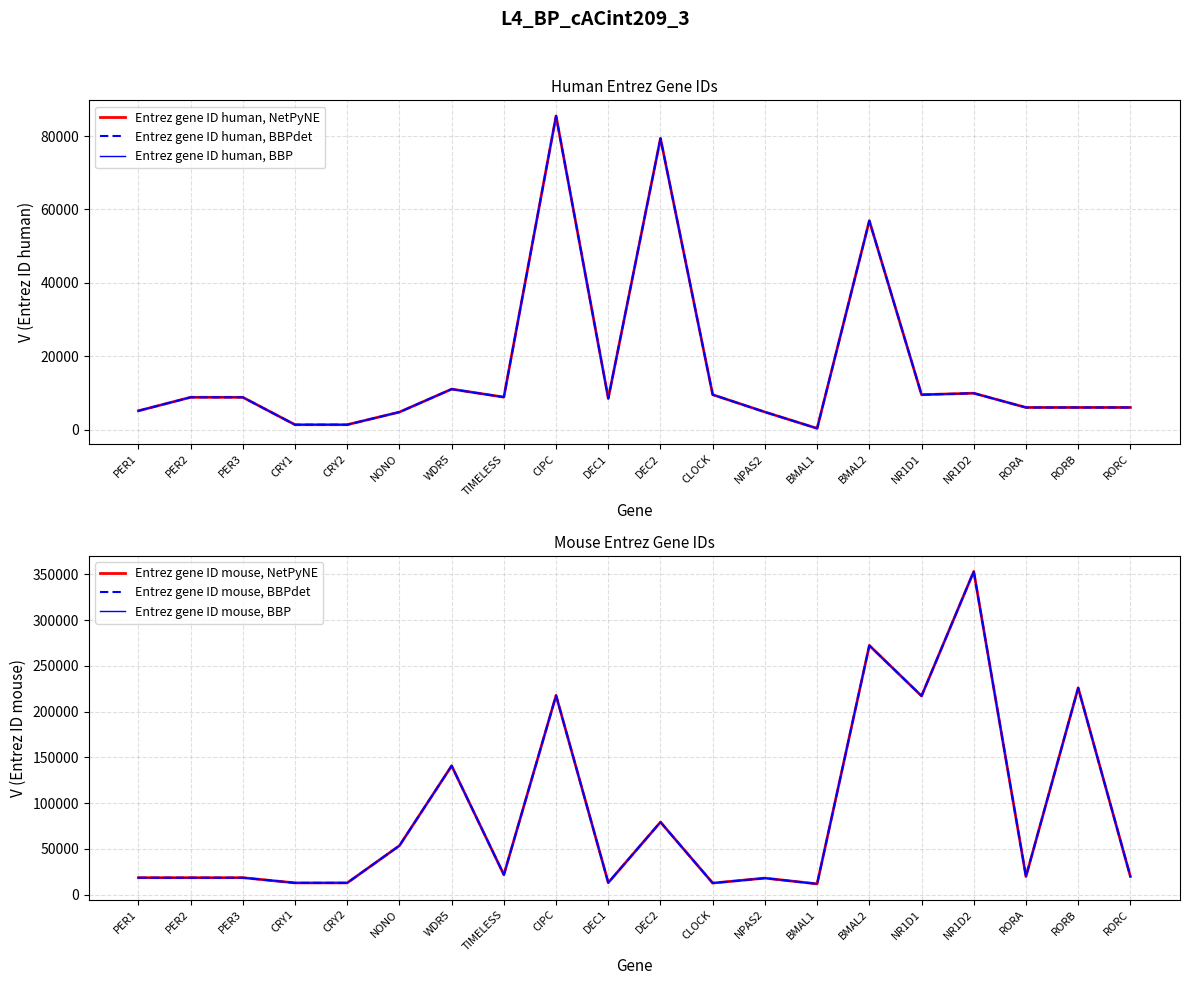

How many series are shown in this chart?

6